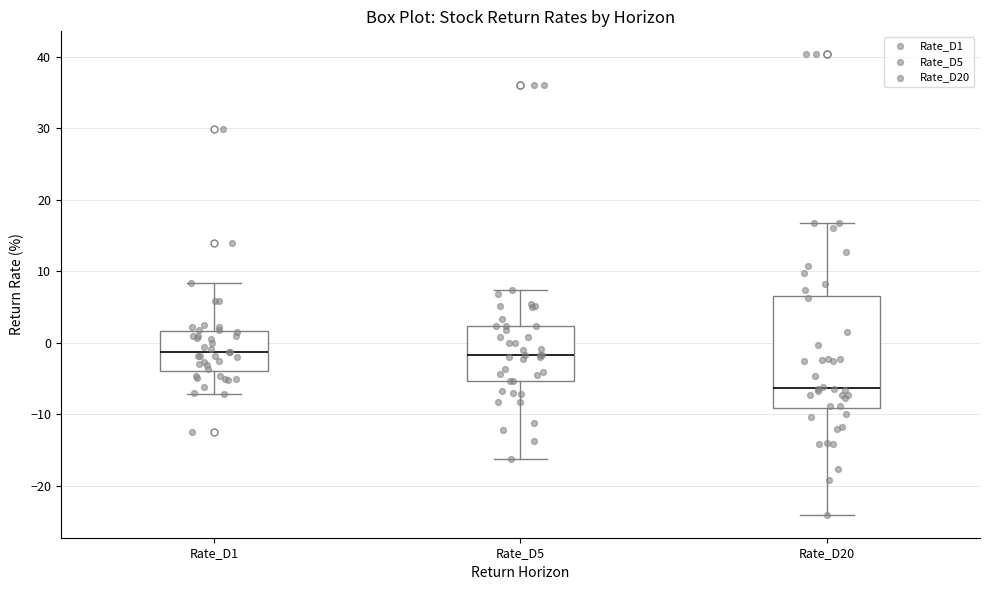

Which box's median line is the lowest?

Rate_D20